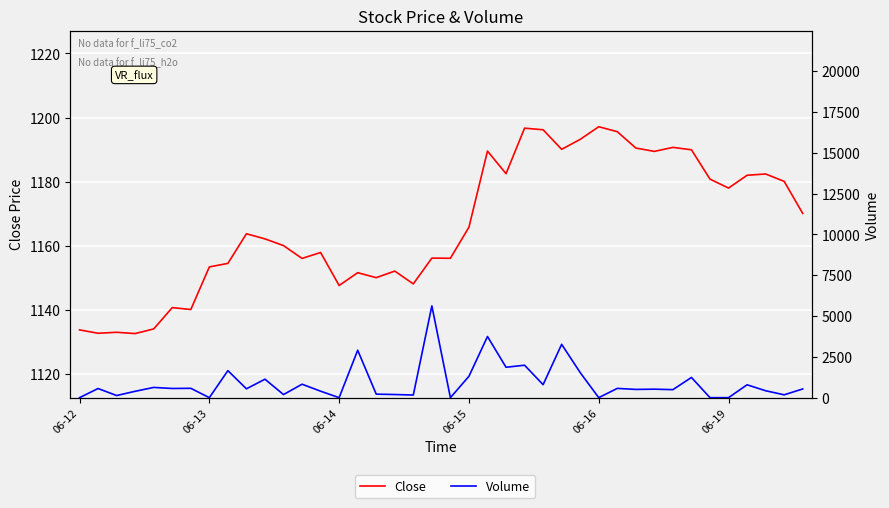

The Volume series shows 396.0 at 13. True or false?

True